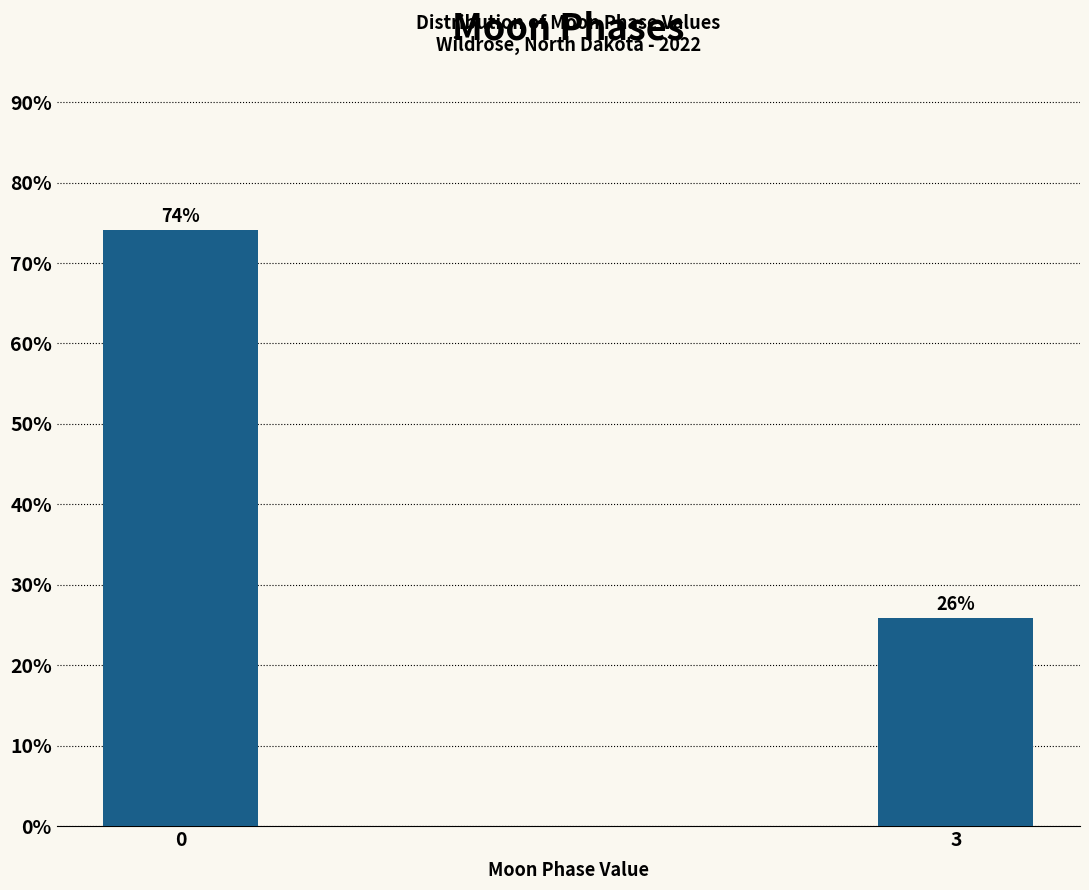

What value does the data have at 3?

25.9